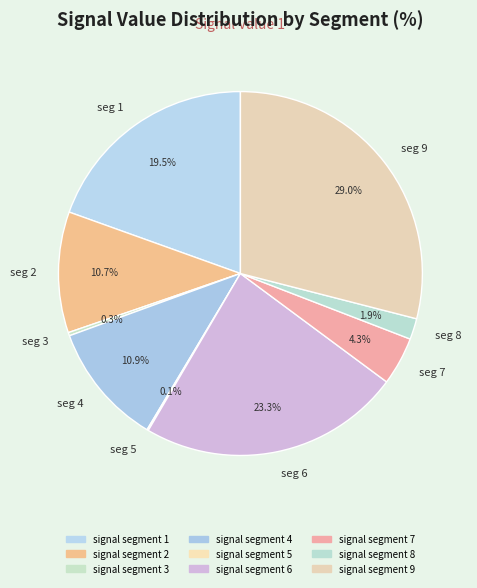

Is there any slice that represents more than half of the pie?

No